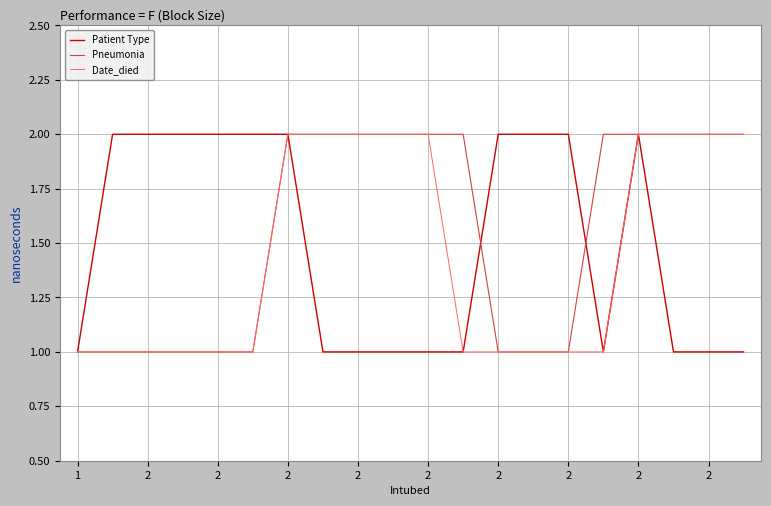

Does the chart have visible grid lines?

Yes